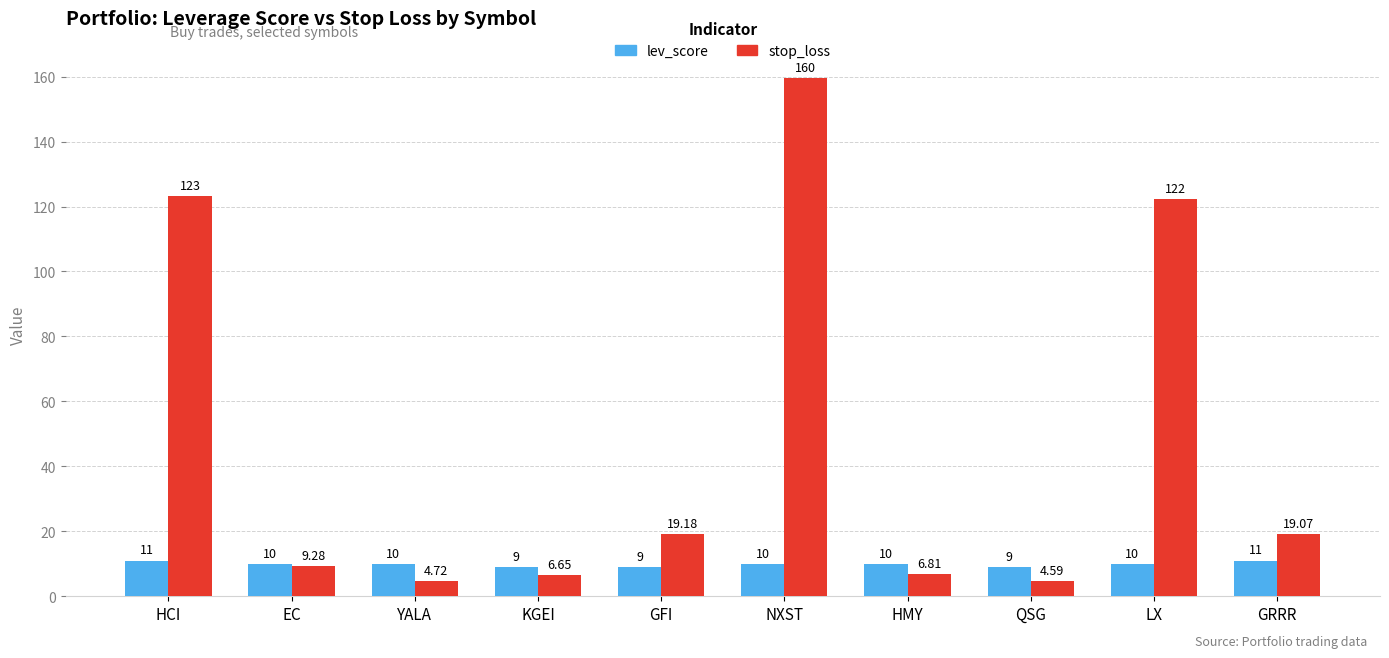

Between EC and NXST, which series saw the biggest shift?

stop_loss